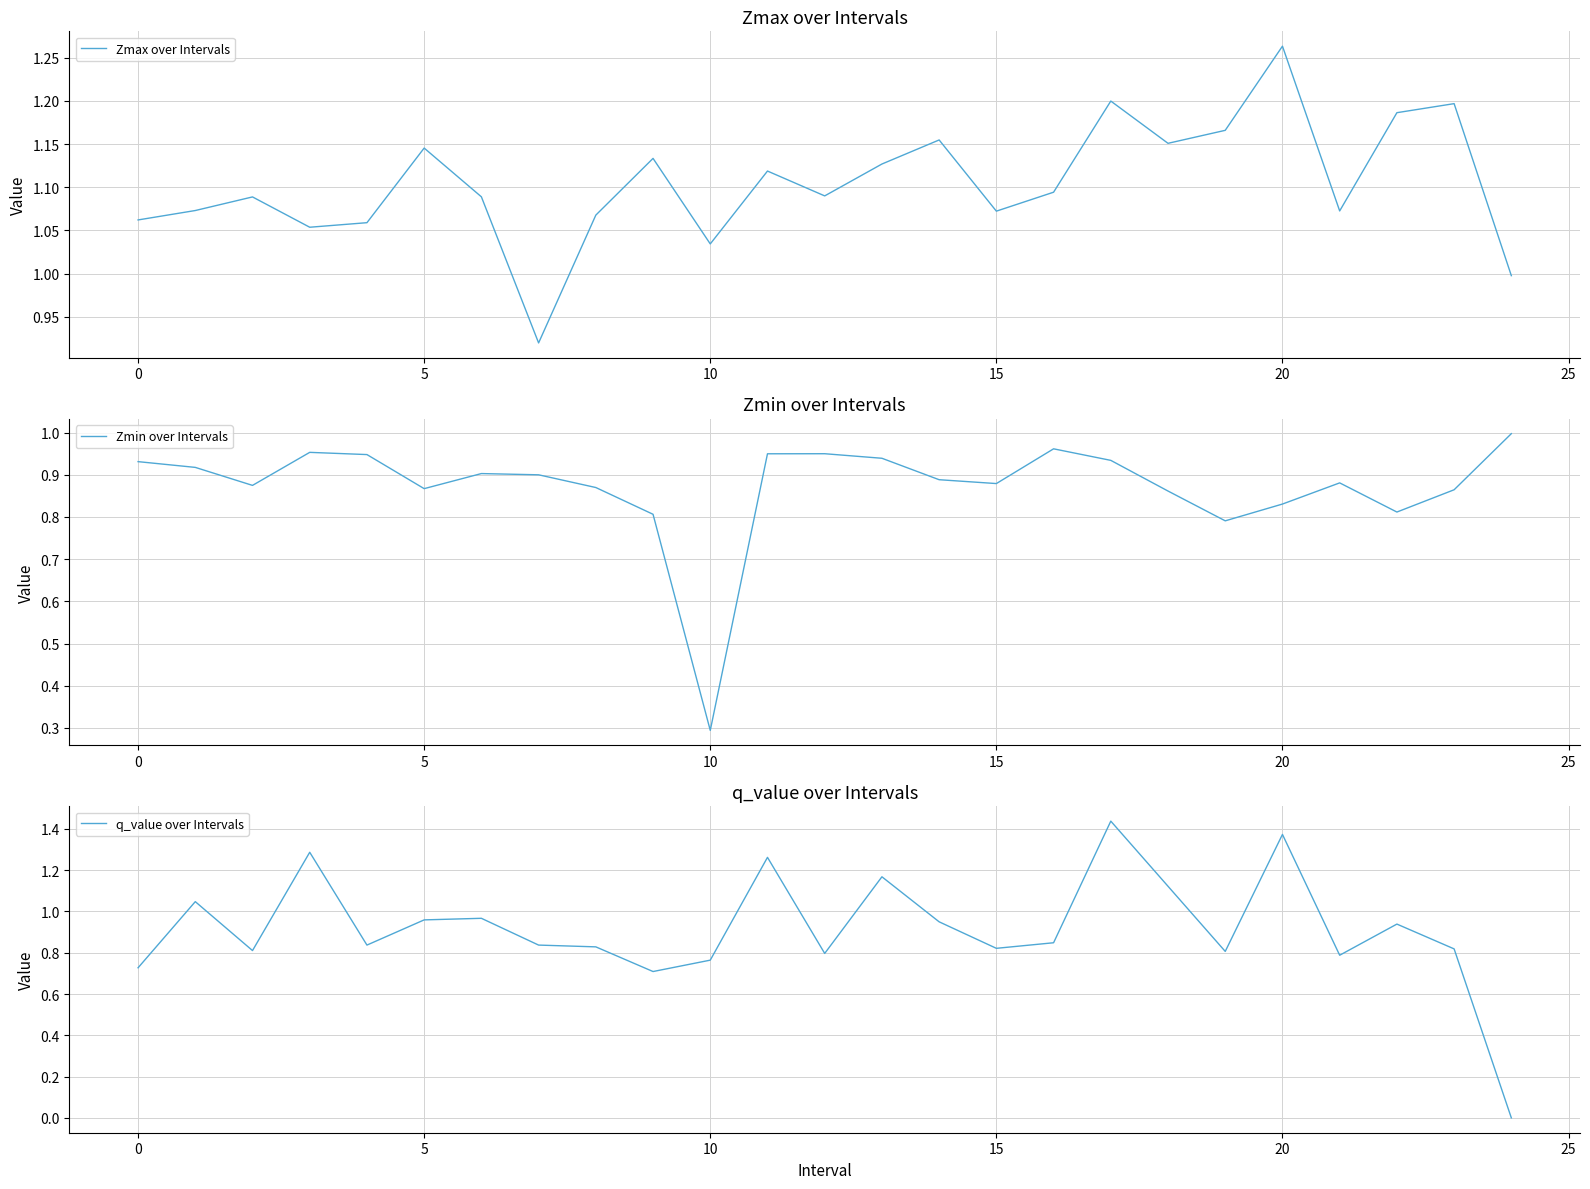

What is the minimum value for Zmax over Intervals?

0.9